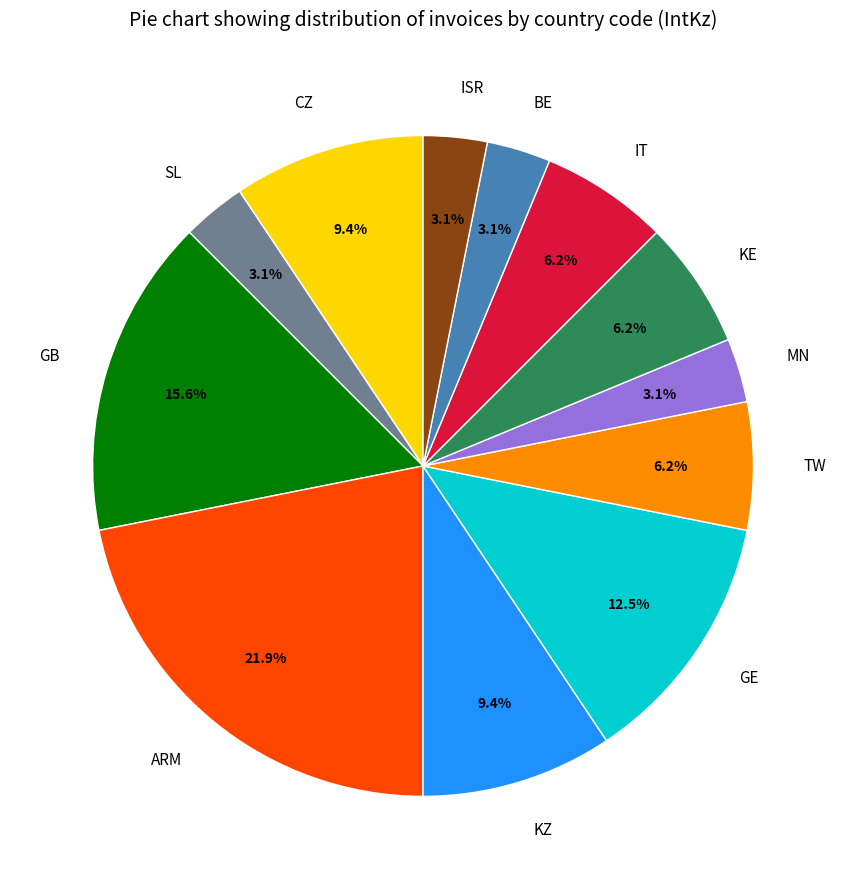

Which slice is the largest?

ARM